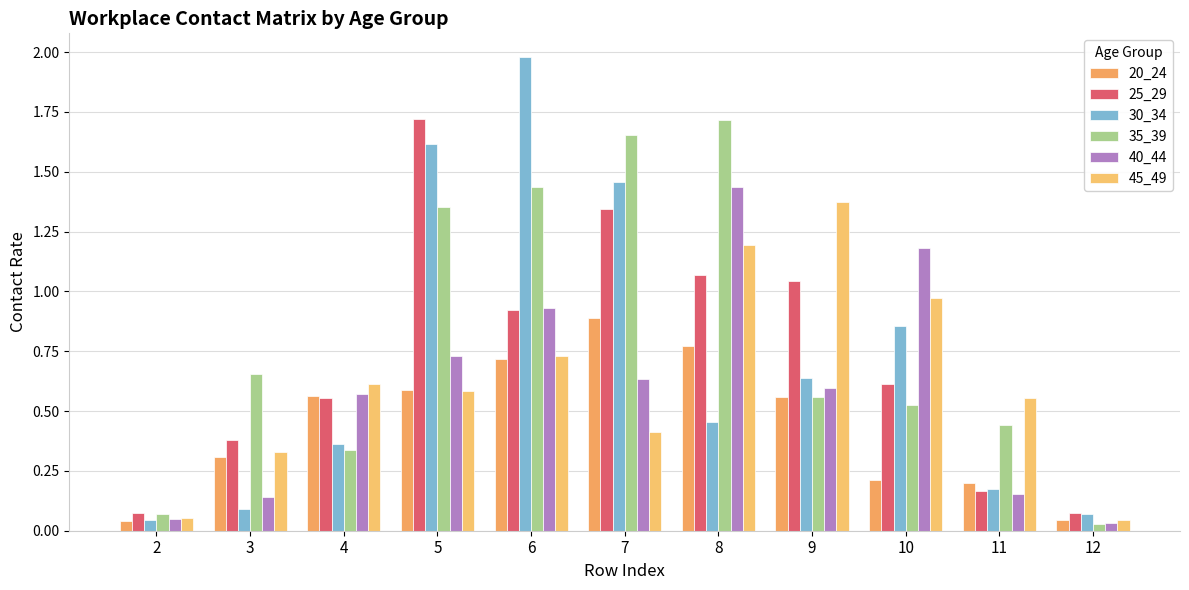

Count the number of data series in this chart.

6